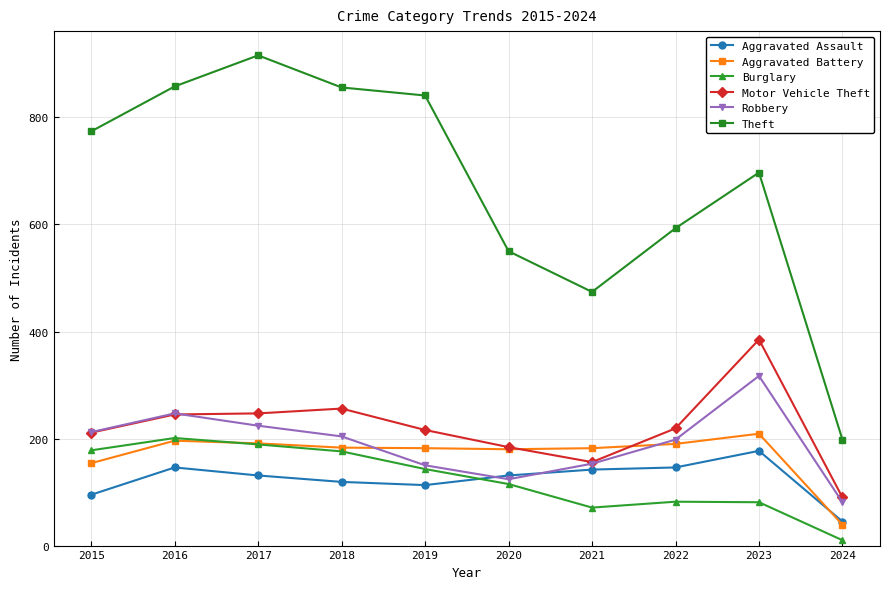

Which series has the largest total across all categories?

Theft